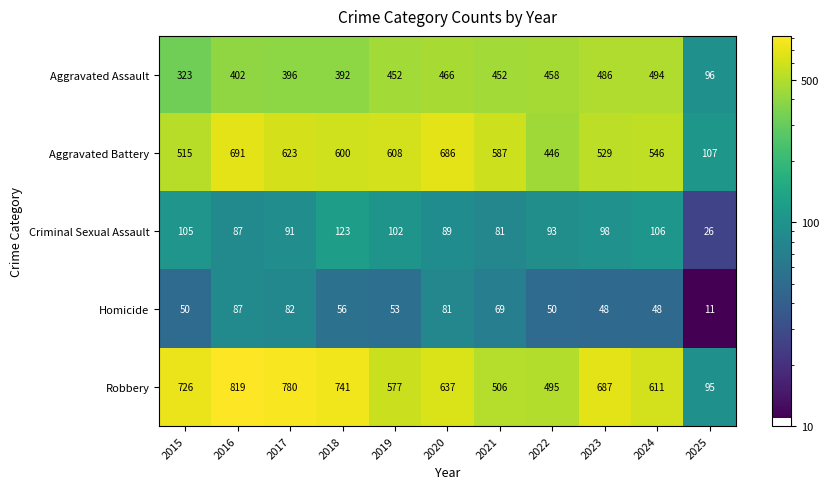

At which category is the sum across all series the highest?

2016